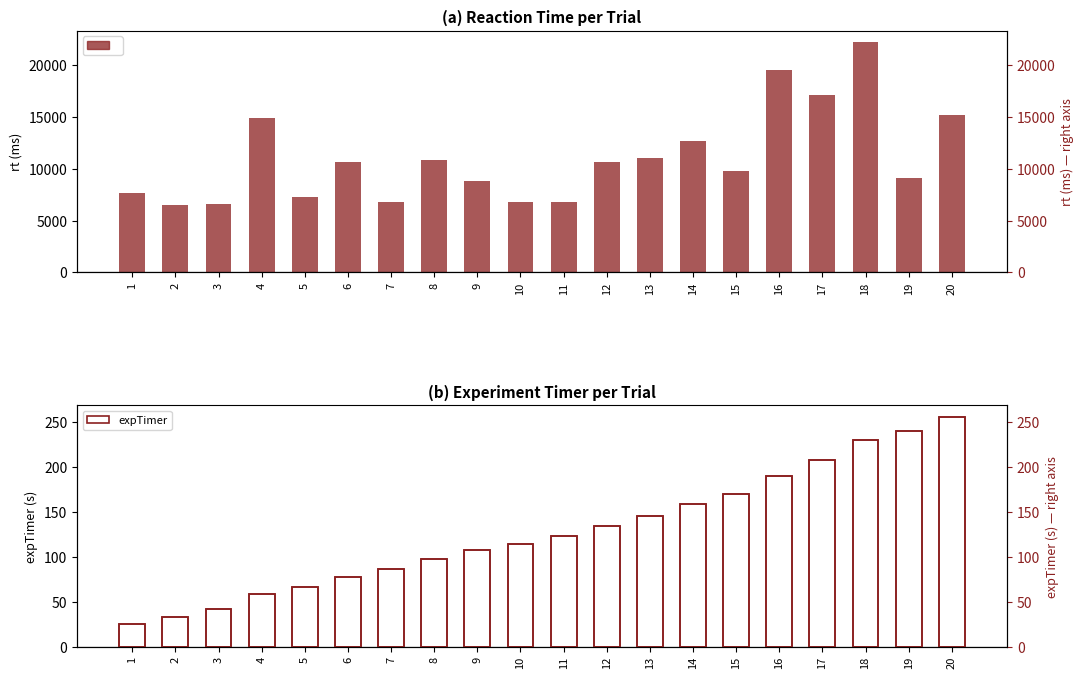

How many data points in expTimer are above 122?

10